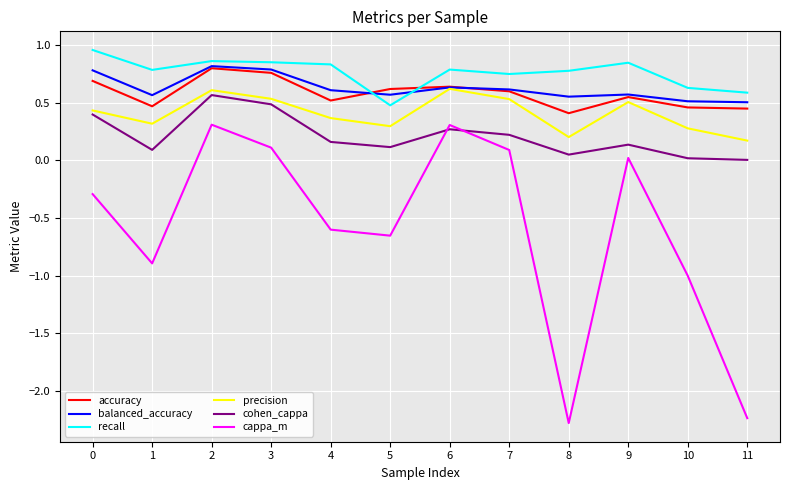

At how many categories does at least one series exceed -1?

12